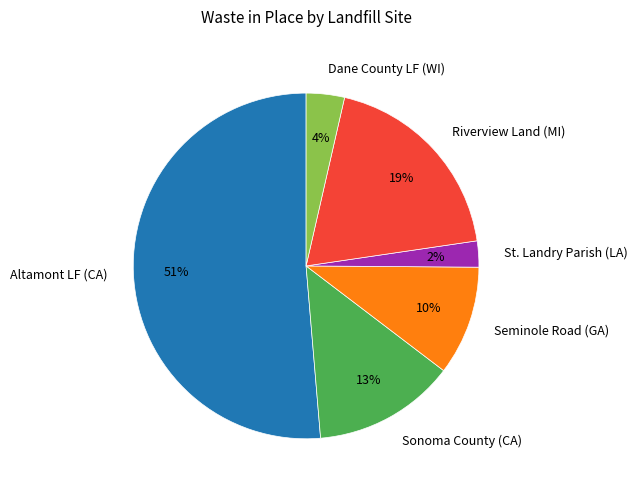

Is there any slice that represents more than half of the pie?

Yes